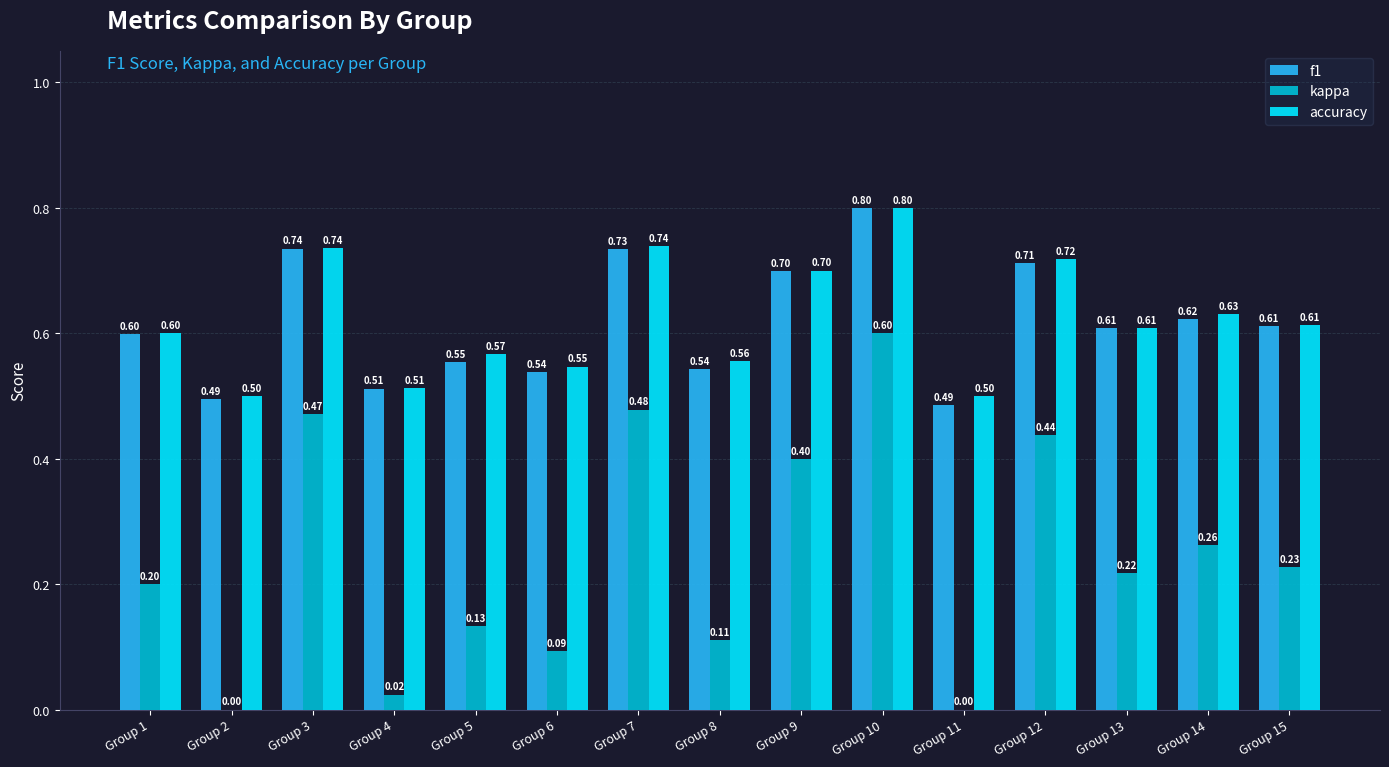

Is the value of kappa at Group 3 greater than the value of f1 at Group 2?

No